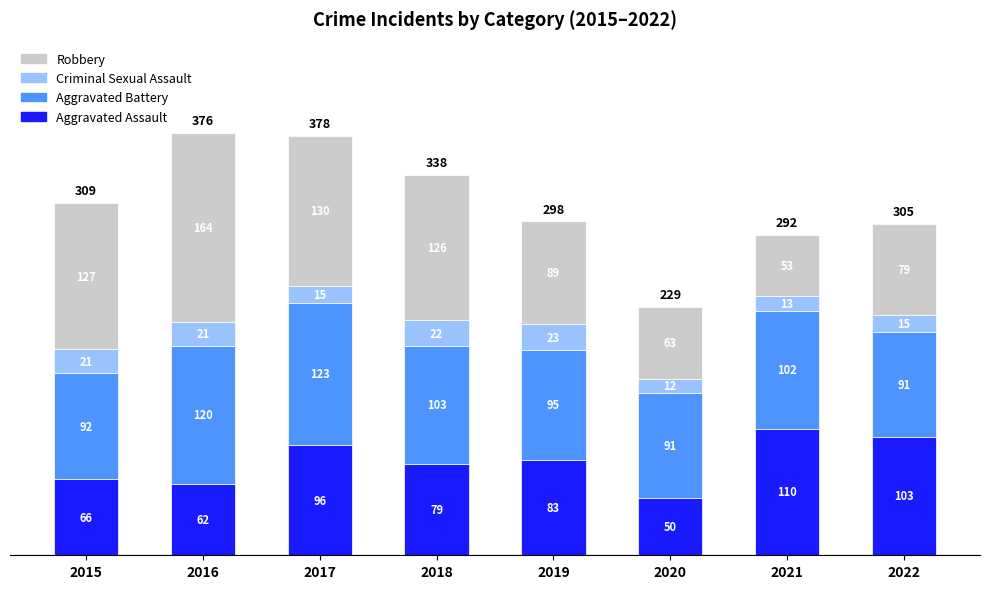

At which category is the sum across all series the highest?

2016